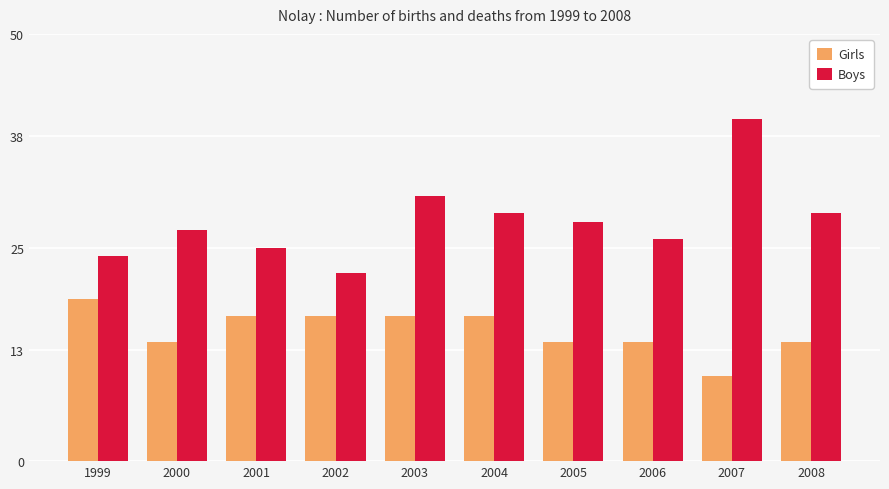

Reading left to right, extract all data points from this chart.

Girls: 19	14	17	17	17	17	14	14	10	14
Boys: 24	27	25	22	31	29	28	26	40	29